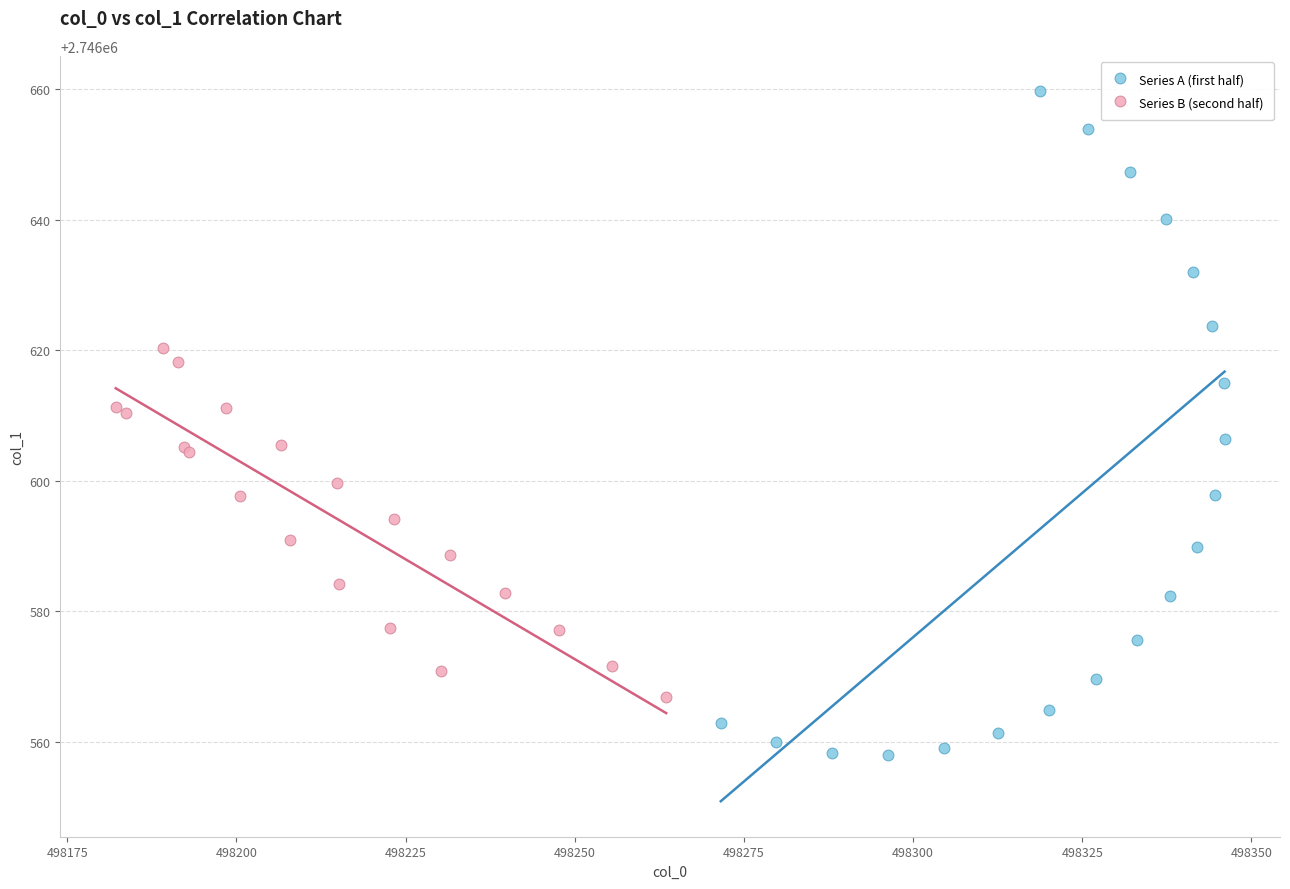

What are all the series names shown in the legend?

Series A (first half), Series B (second half)